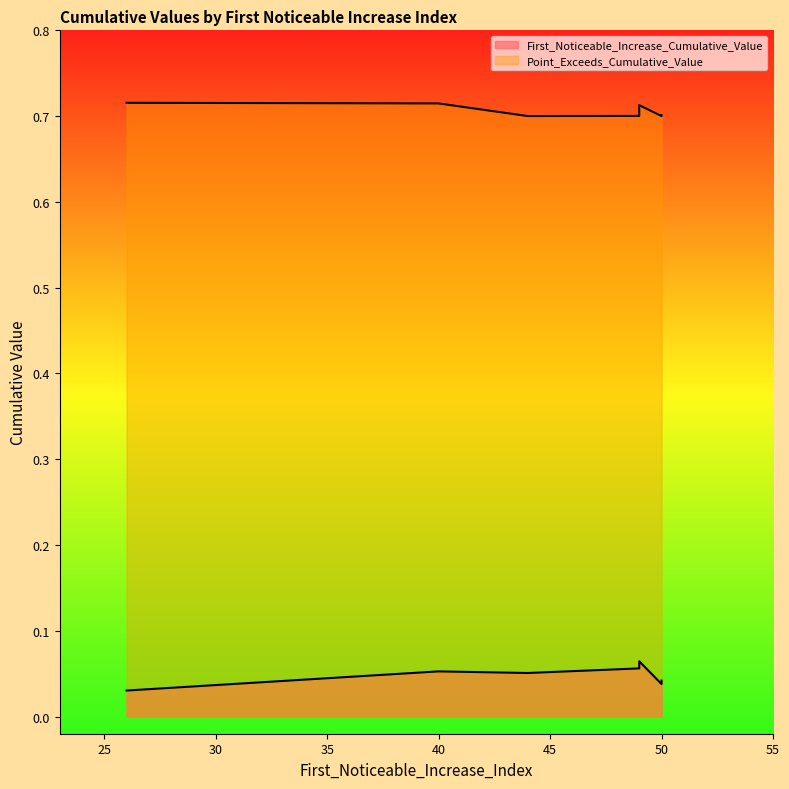

How many First_Noticeable_Increase_Cumulative_Value values are between 0 and 1?

7